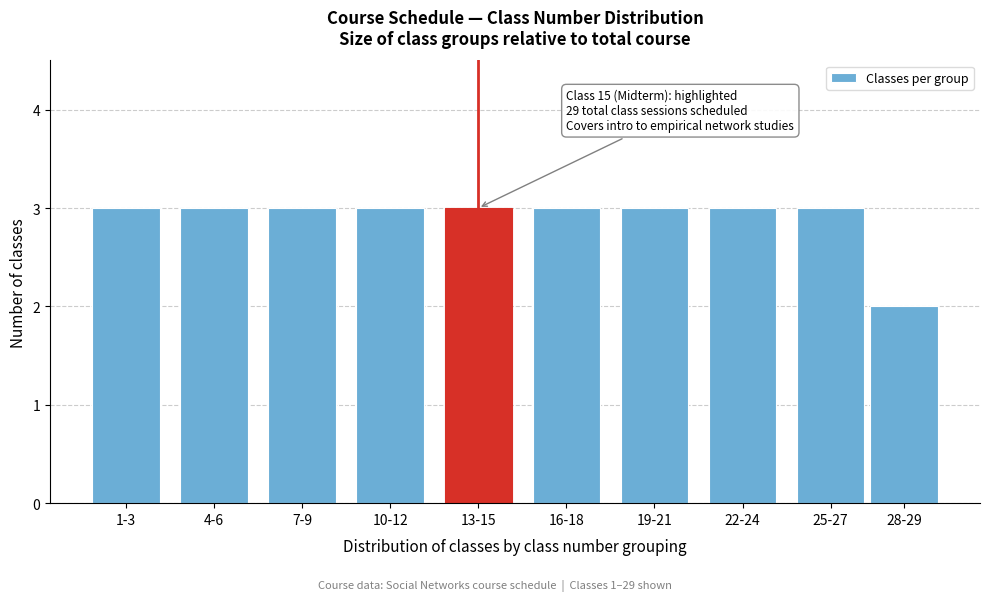

Reading left to right, list all the values displayed in this chart.

1-3=3	4-6=3	7-9=3	10-12=3	13-15=3	16-18=3	19-21=3	22-24=3	25-27=3	28-29=2